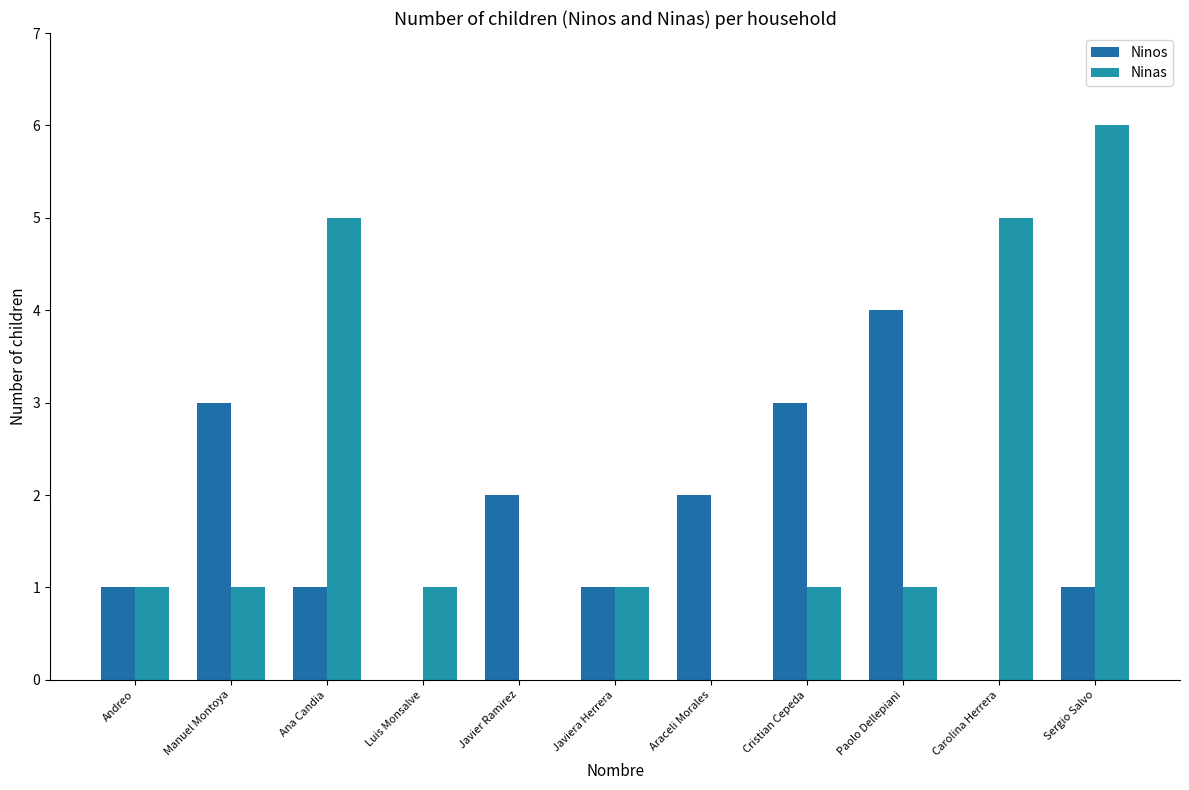

How many Ninas values are between 1 and 5?

8